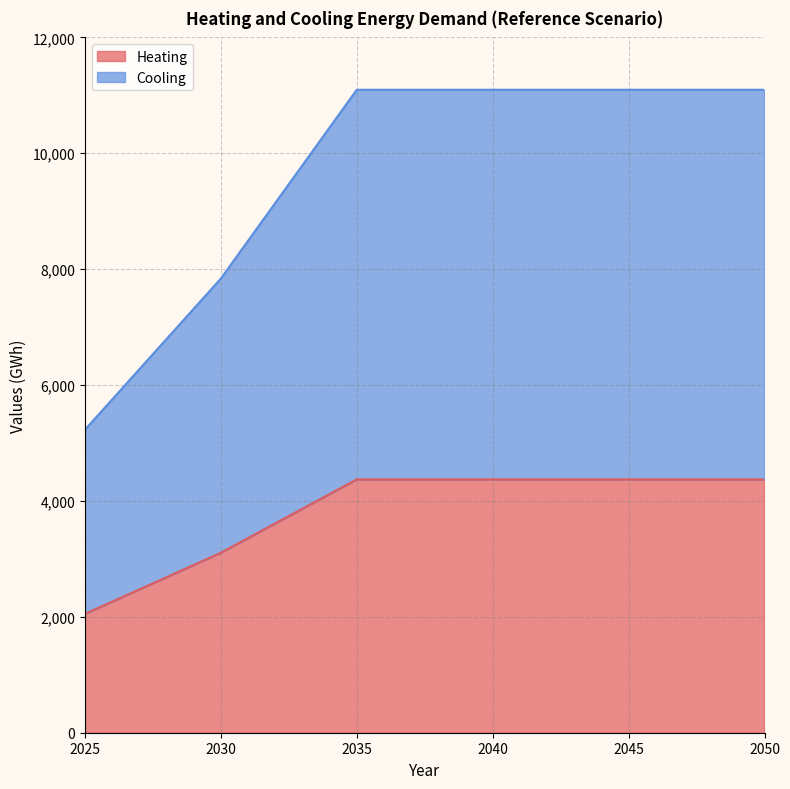

List the series in order of their peak value, lowest first.

Heating, Cooling